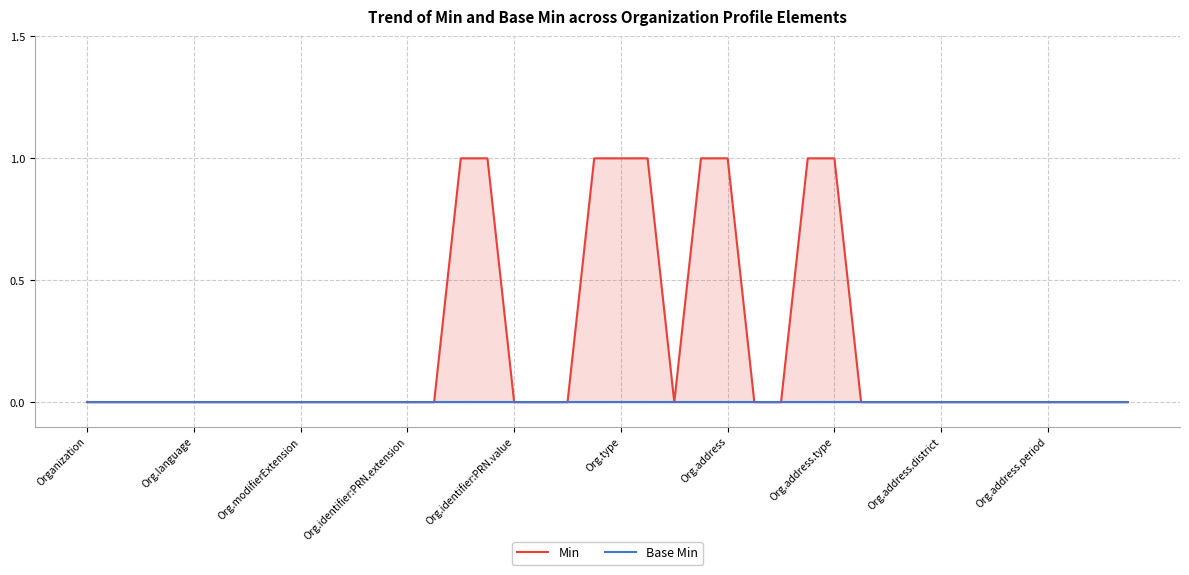

Rank the series at Org.address.district from lowest to highest value.

Min, Base Min